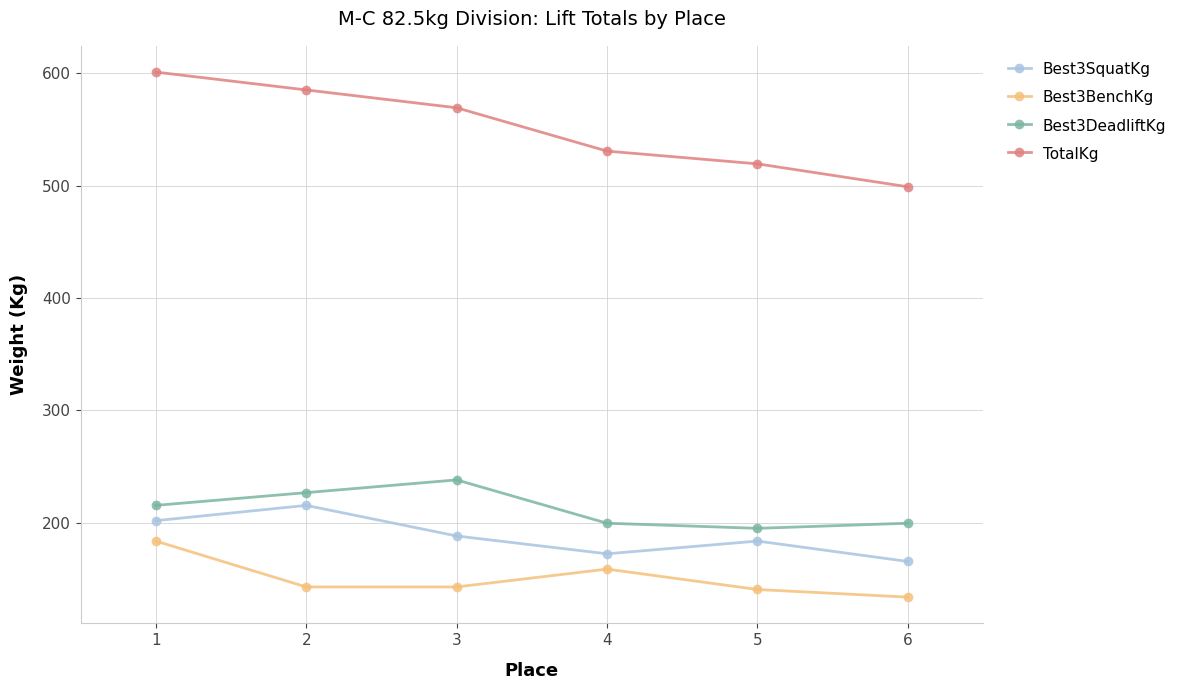

What are all the series names shown in the legend?

Best3SquatKg, Best3BenchKg, Best3DeadliftKg, TotalKg